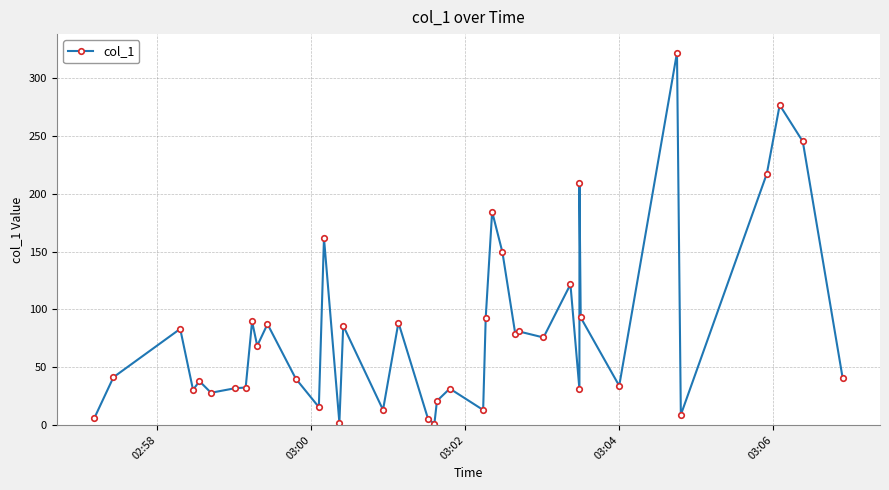

True or false: the data shows 162.4 at 29.

False